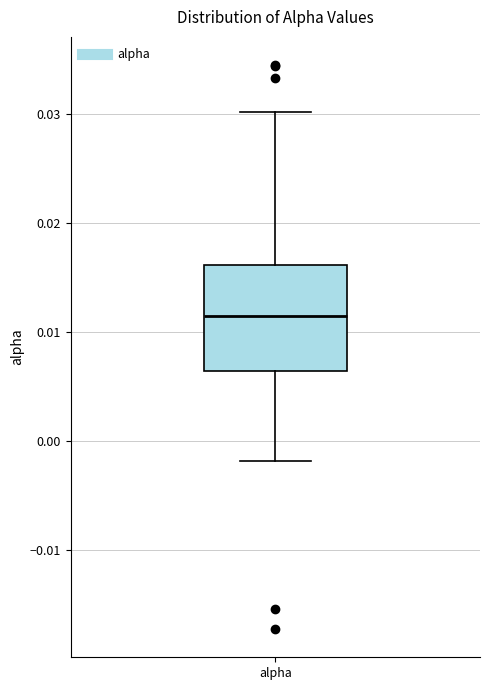

Transcribe this box plot: give where the median line is, the range the box spans, and where the two whiskers end, as read against the y-axis. The values are not printed on the chart, so give them approximately, as read against the axis.

median 0.011, box 0.006 to 0.016, whiskers -0.002 to 0.030